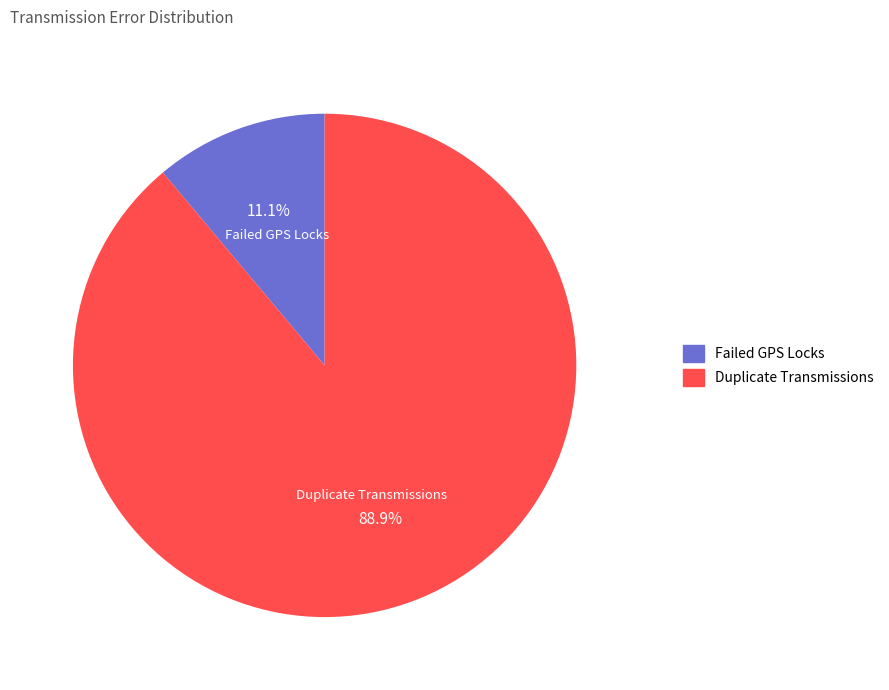

To the nearest percent, what is the difference between the Failed GPS Locks and Duplicate Transmissions slice percentages?

78%